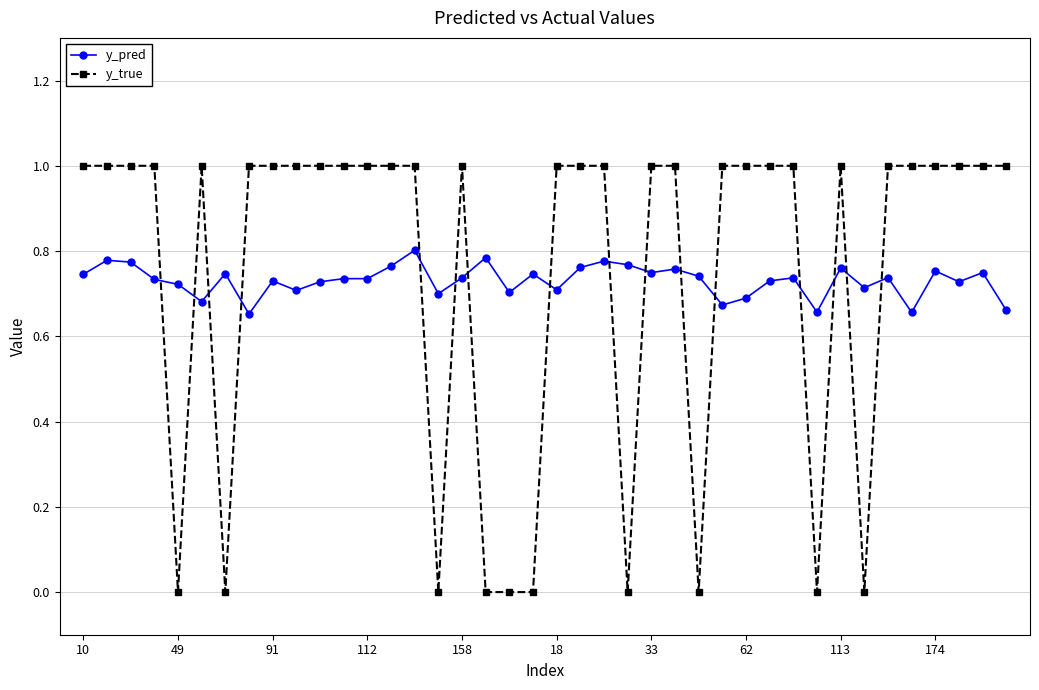

What are all the series names shown in the legend?

y_pred, y_true